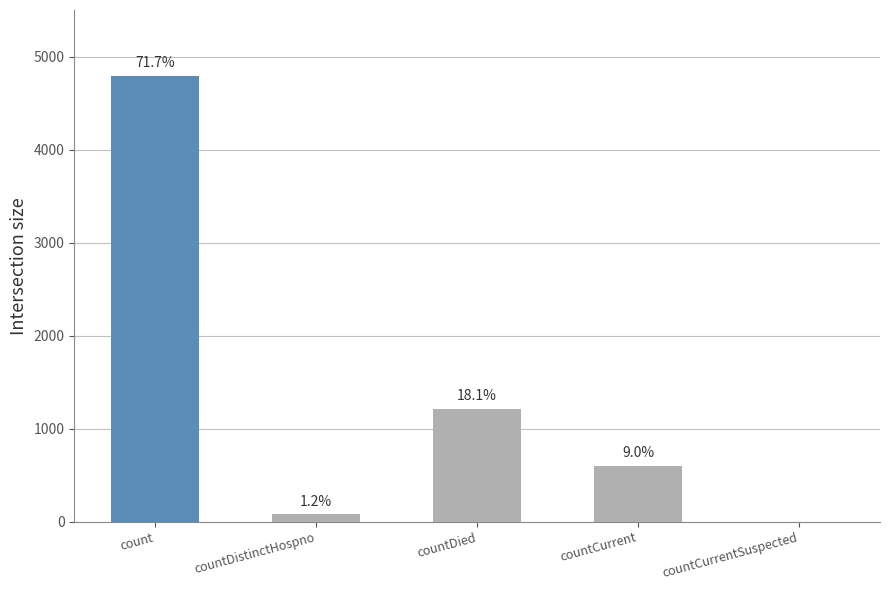

True or false: the data shows 1212 at countDied.

True